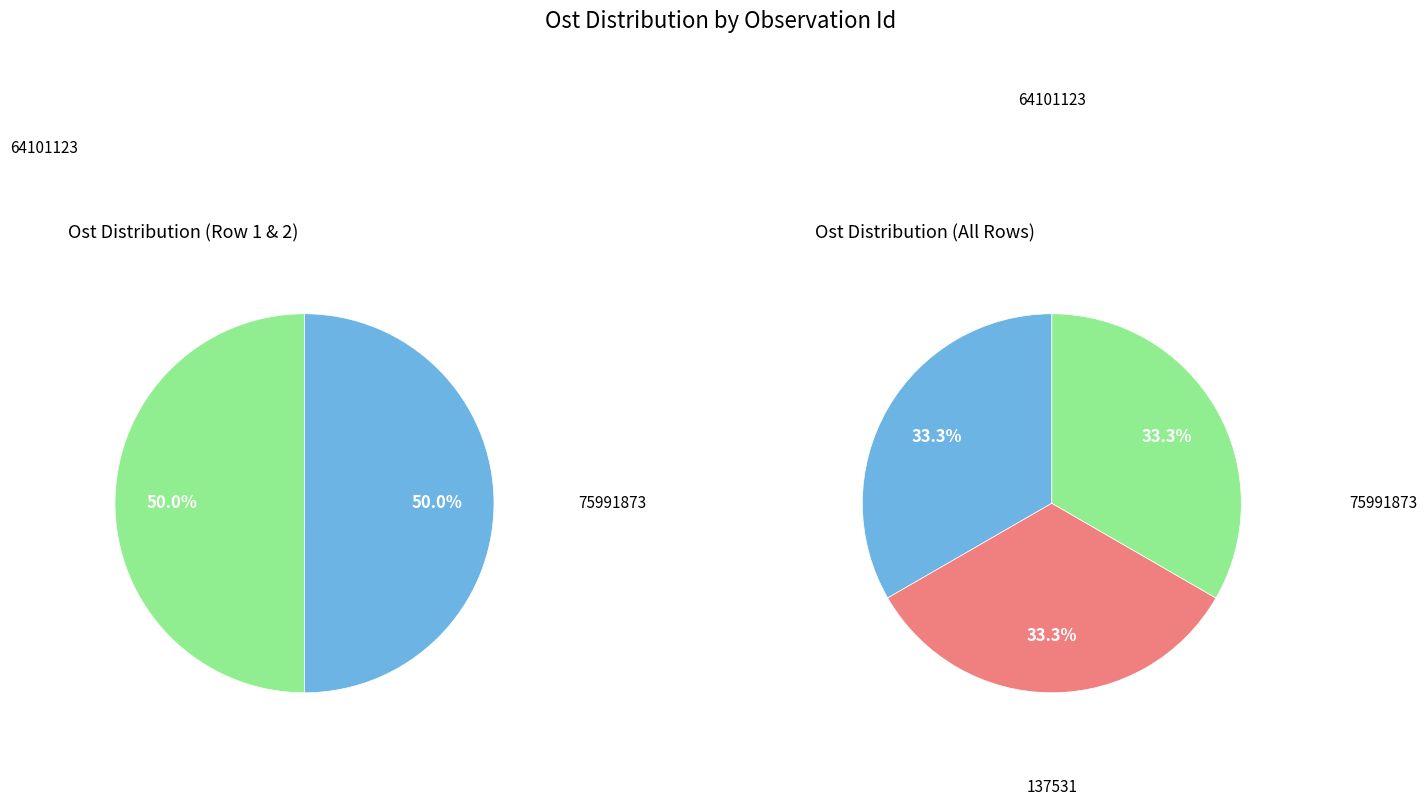

Does any single category account for the majority?

No